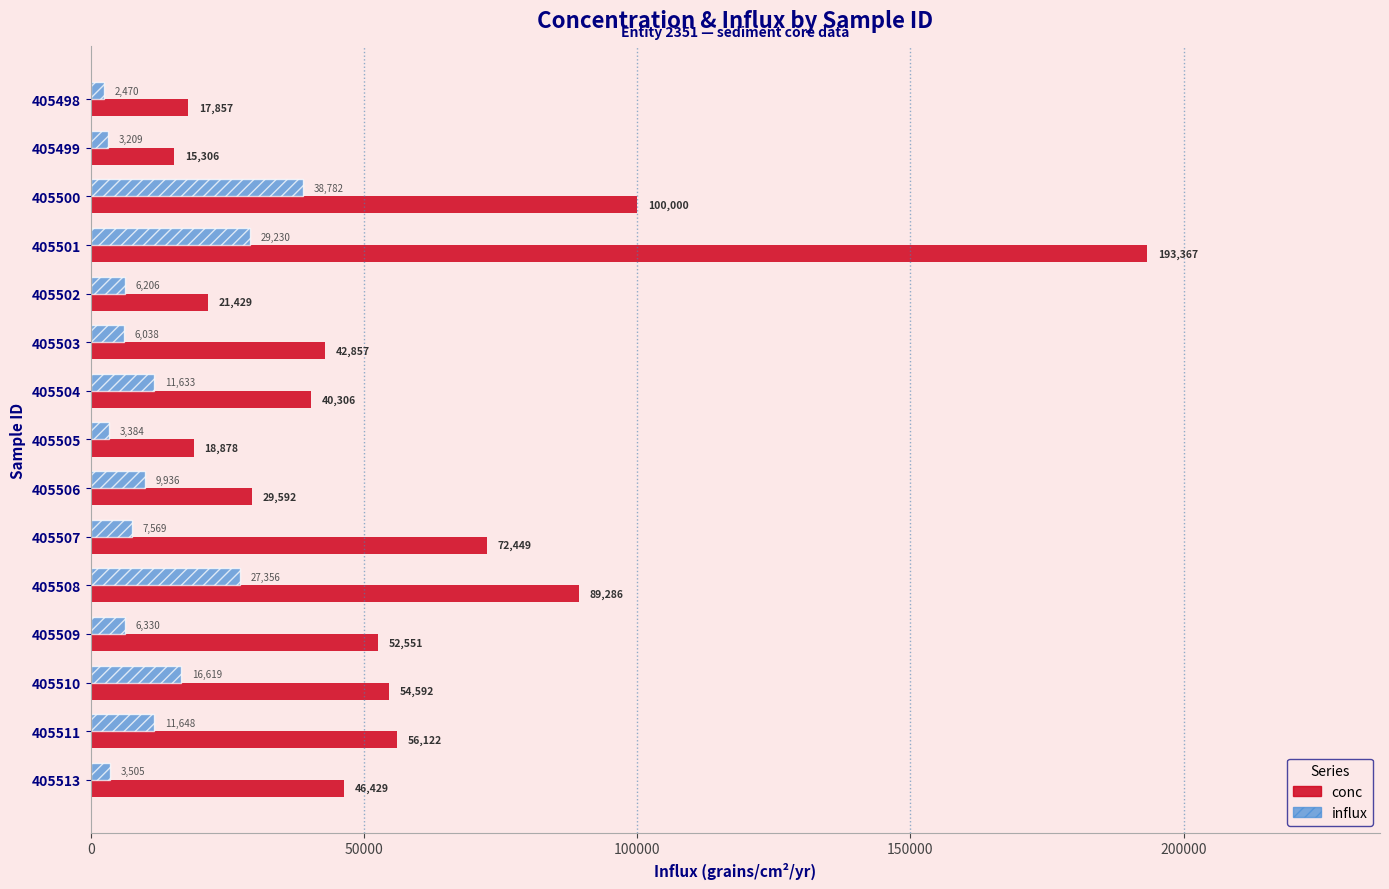

What is the difference between the influx values at 405511 and 405500?

27134.0